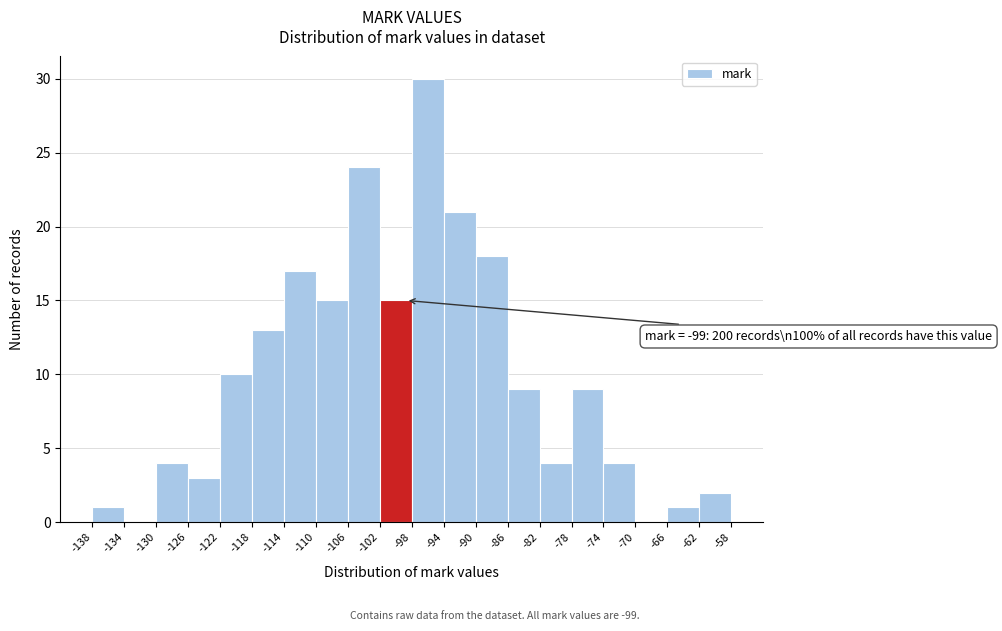

Over which range of the x-axis is the bar tallest?

-98 to -94